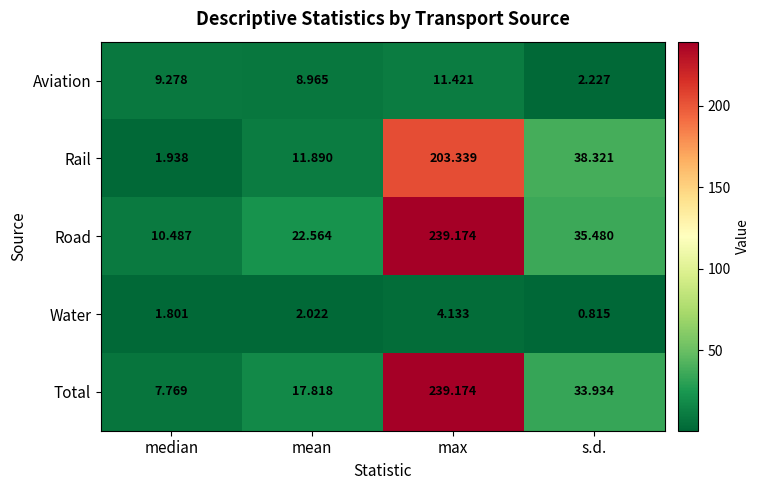

At mean, list the series in order from smallest to largest.

Water, Aviation, Rail, Total, Road